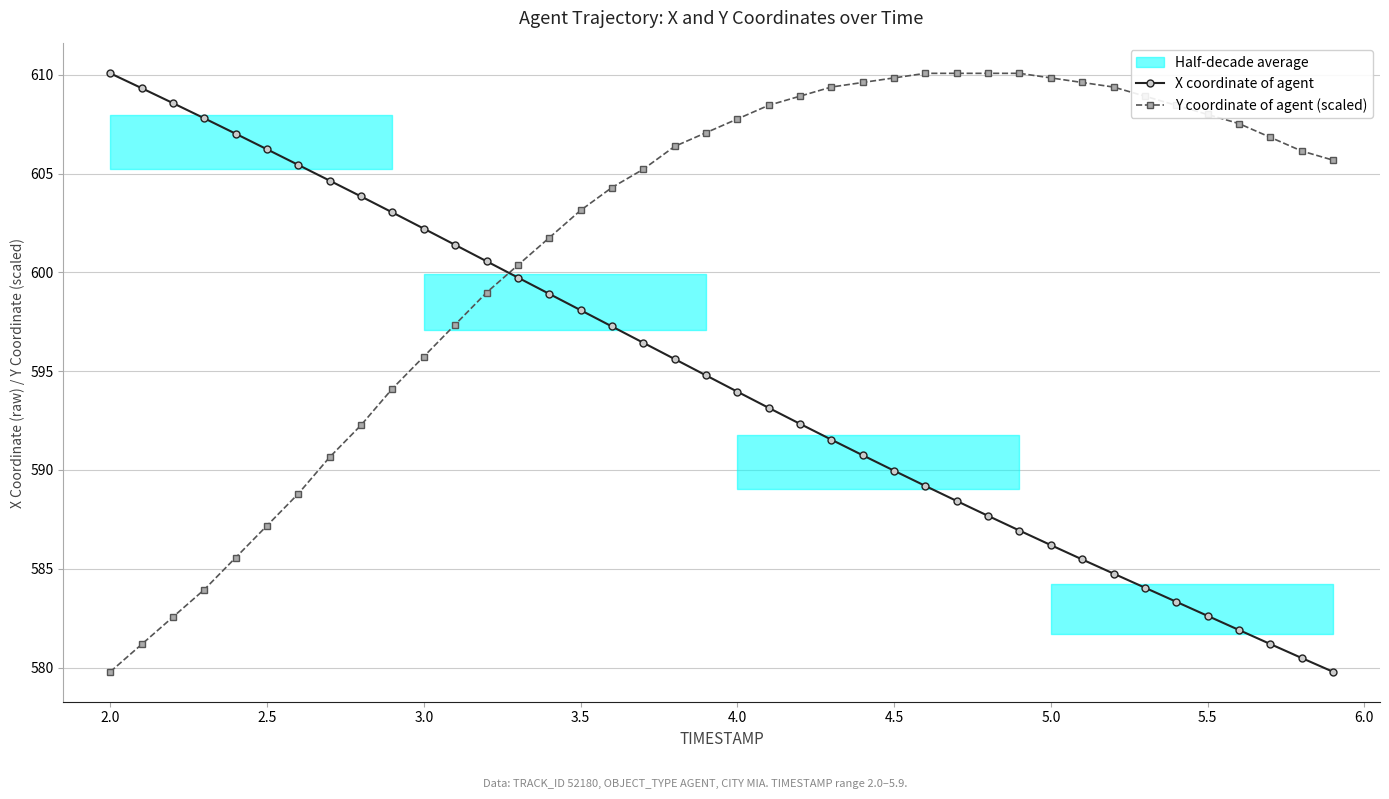

What is the maximum value for Y coordinate of agent (scaled)?

610.1